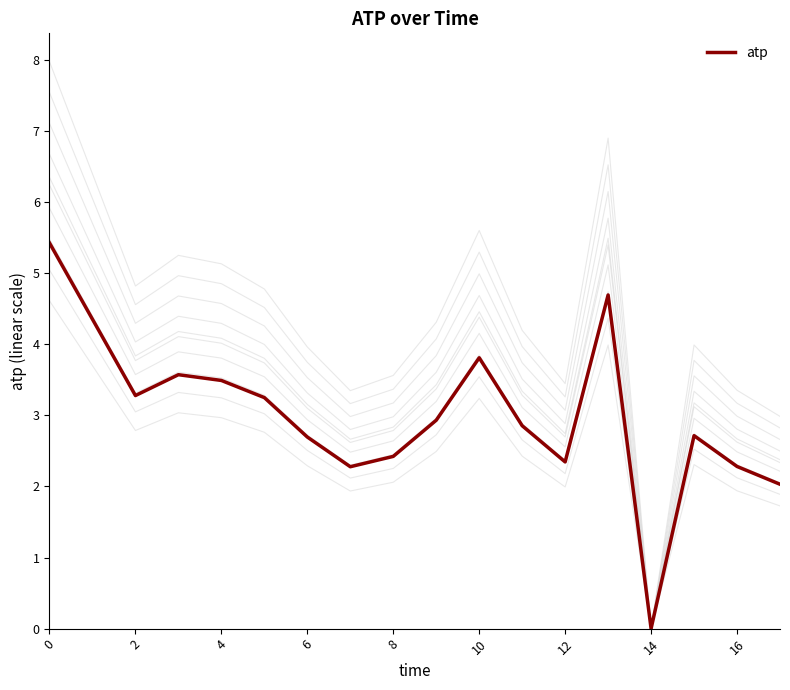

What is the highest value of the atp series?

5.4